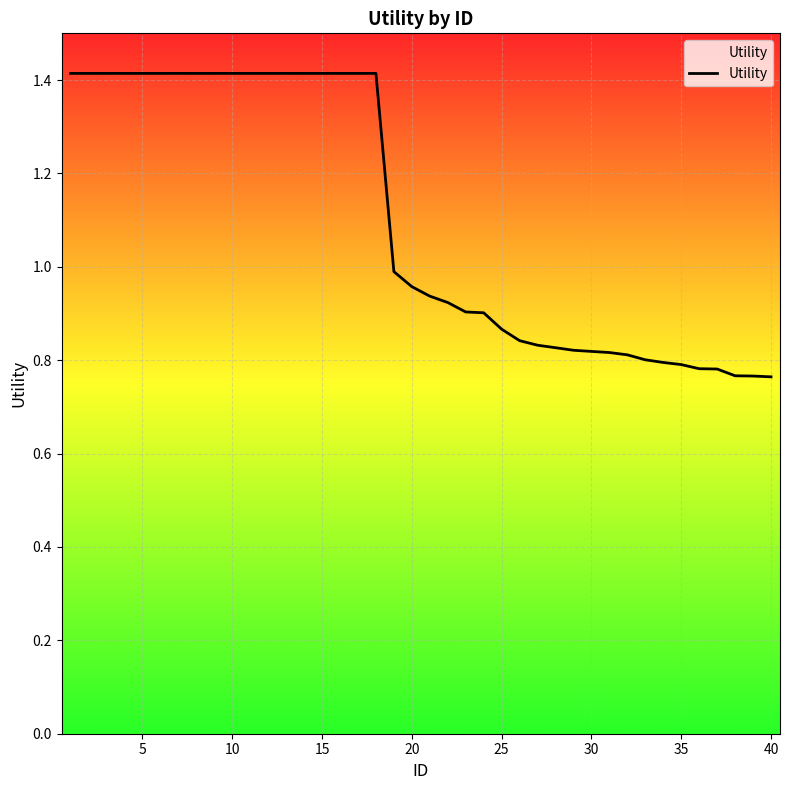

What is the greatest value displayed?

1.4